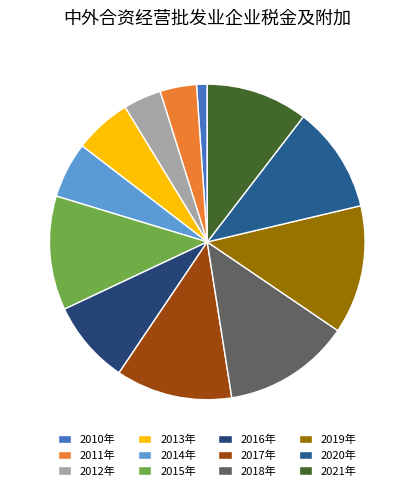

Is it true that 2010年 is 1% of the pie?

True